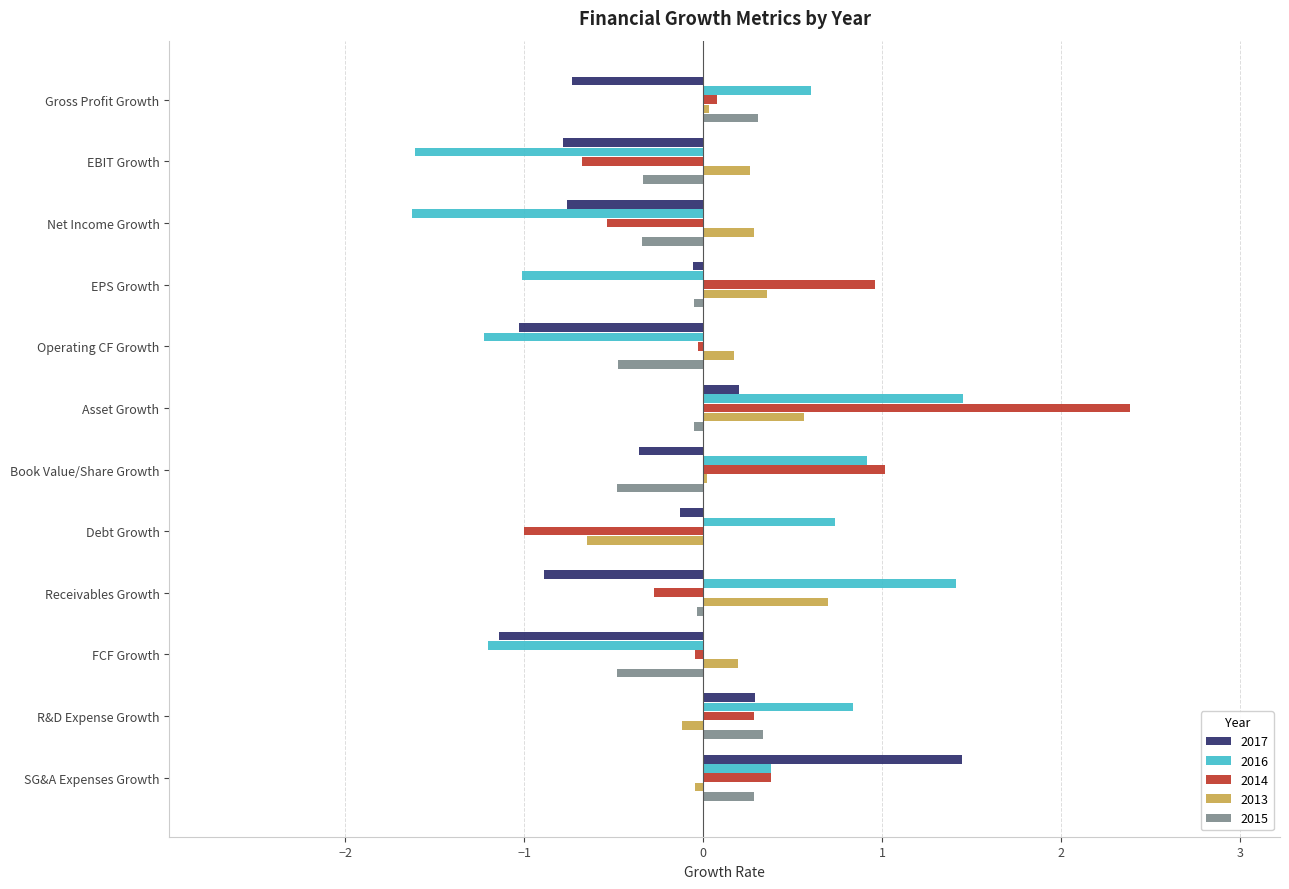

What is the total value across all series at Net Income Growth?

-3.0